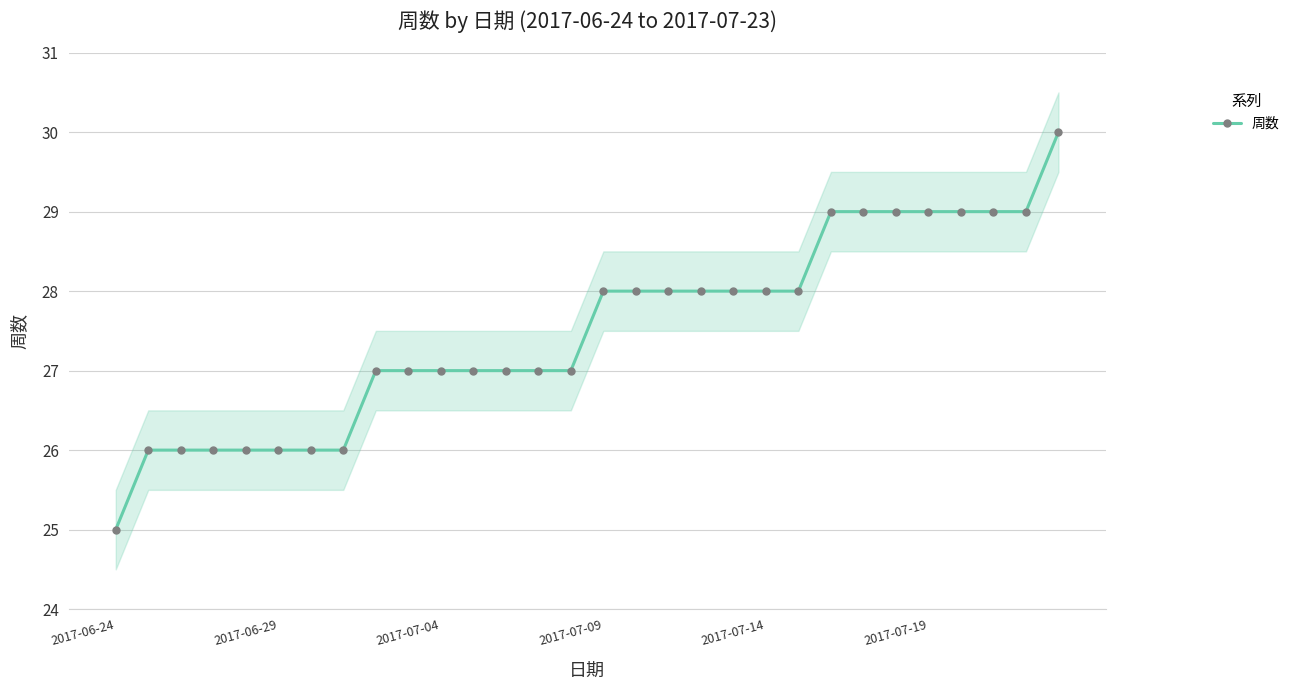

What is the sum of all values?

825